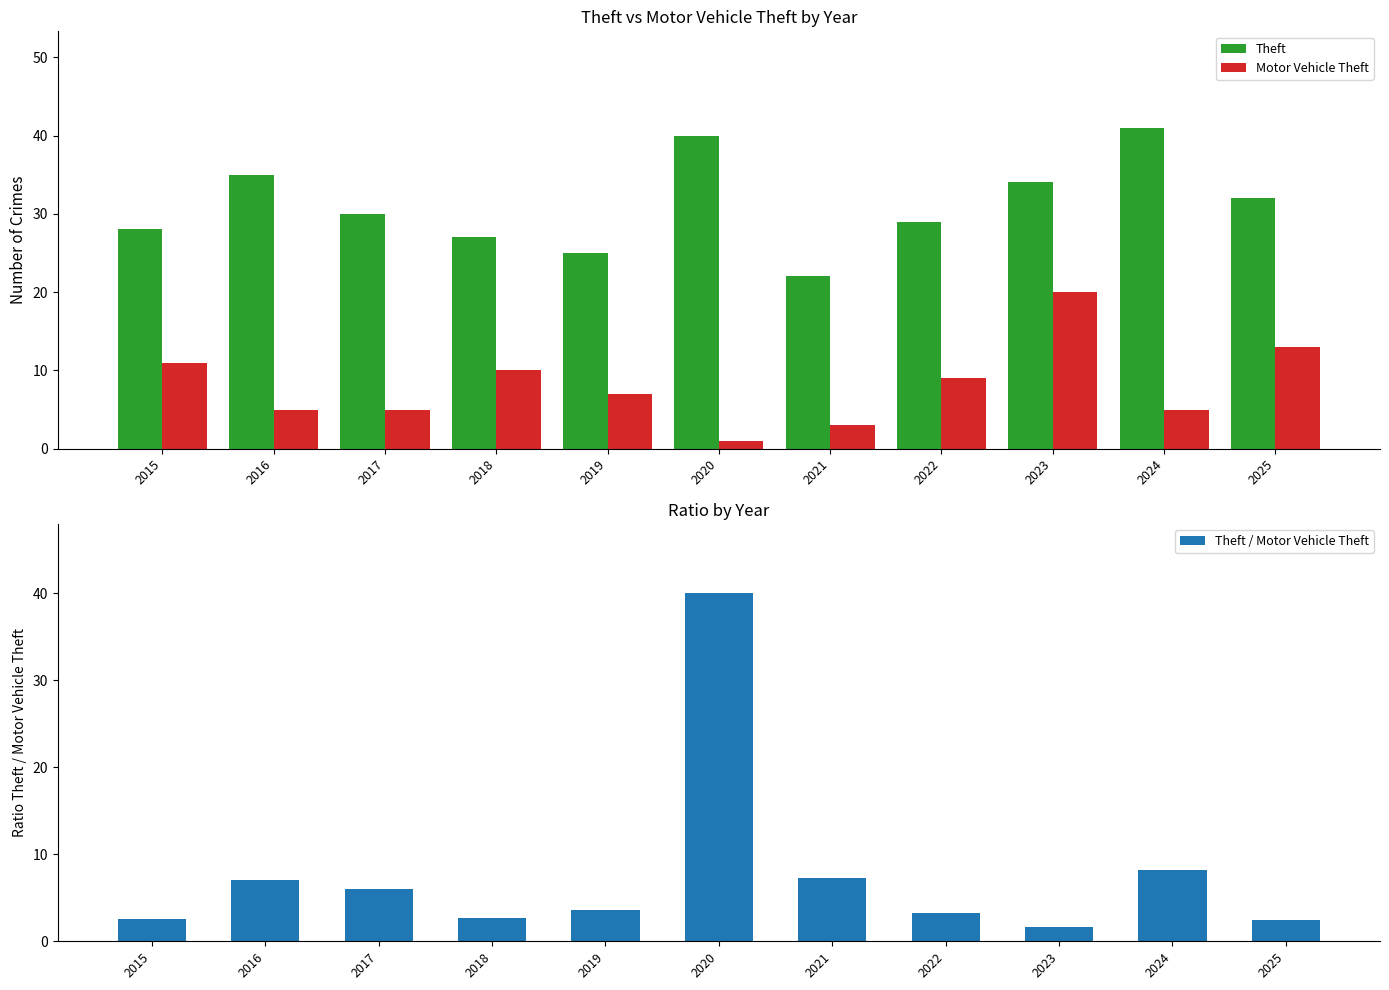

Between 2021 and 2023, which series saw the biggest shift?

Motor Vehicle Theft